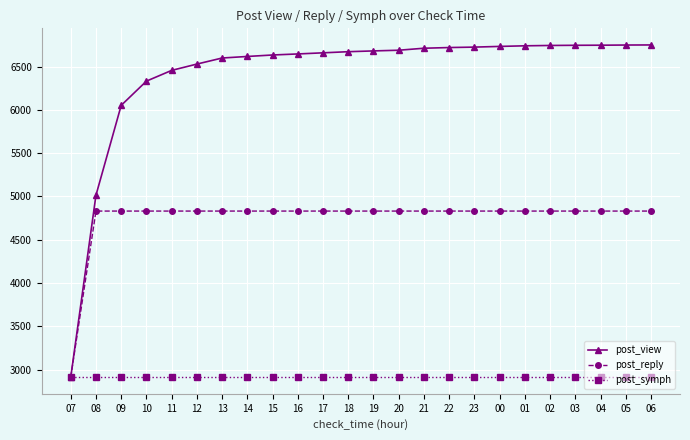

Read the post_symph value at 11.

2912